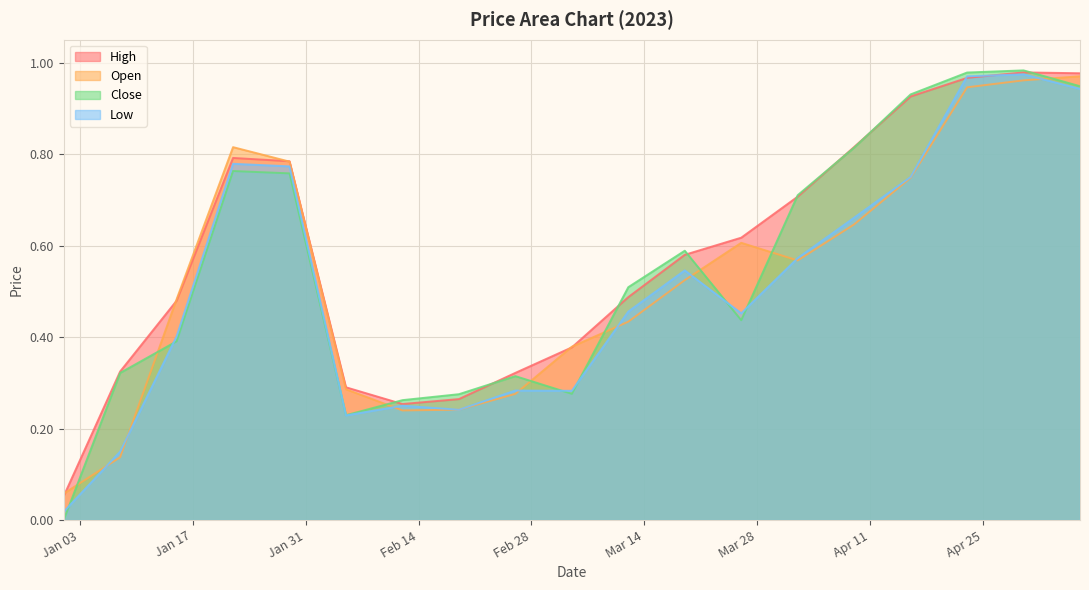

Rank the categories by Close value from lowest to highest.

2023-01-01, 2023-02-05, 2023-02-12, 2023-02-19, 2023-03-05, 2023-02-26, 2023-01-08, 2023-01-15, 2023-03-26, 2023-03-12, 2023-03-19, 2023-04-02, 2023-01-29, 2023-01-22, 2023-04-09, 2023-04-16, 2023-05-07, 2023-04-23, 2023-04-30